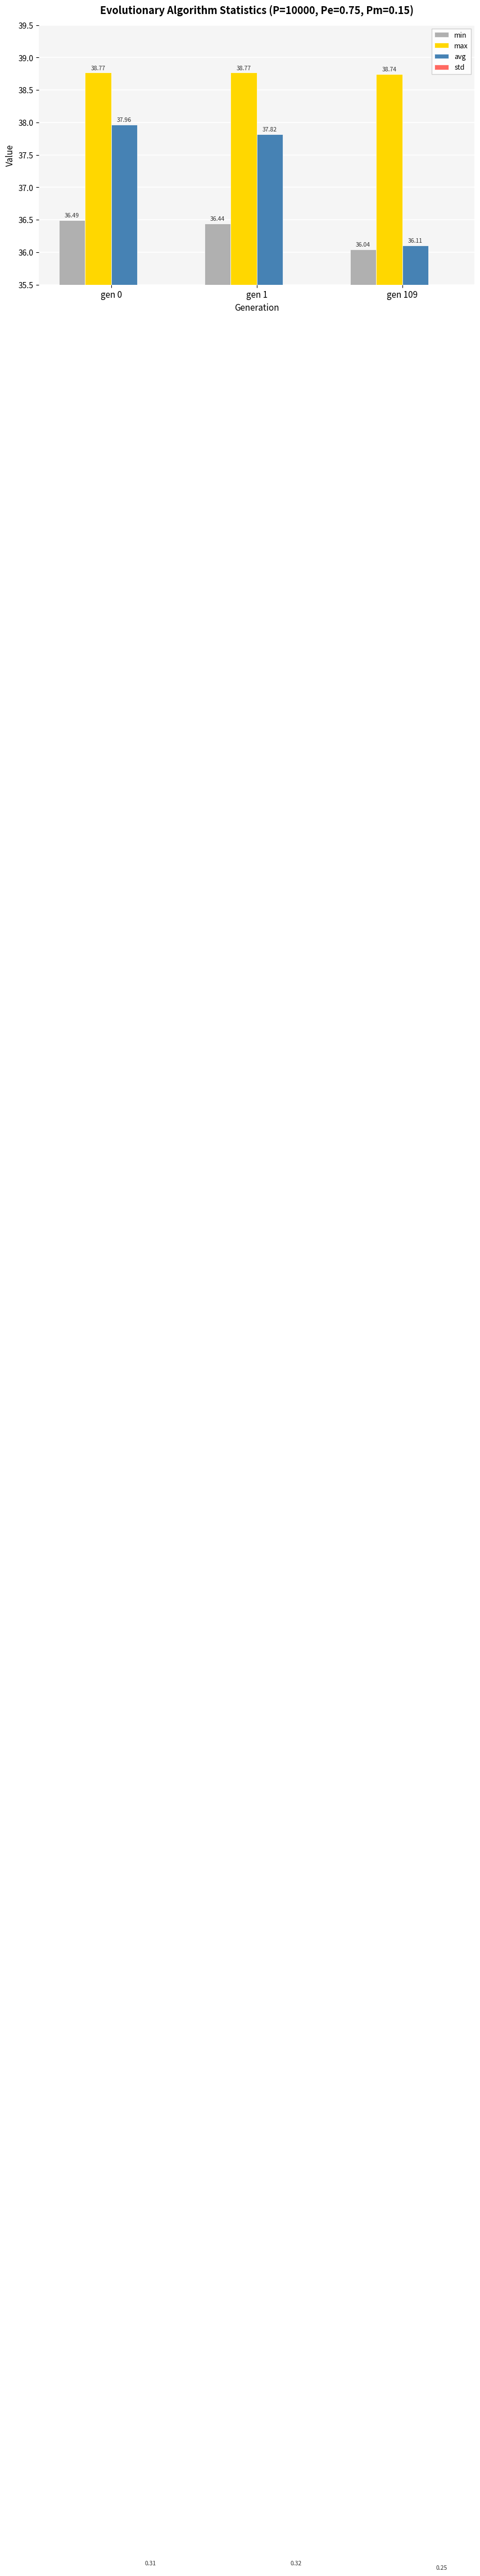

Reading right to left, list all the values displayed in this chart.

min: 36.0	36.4	36.5
max: 38.7	38.8	38.8
avg: 36.1	37.8	38.0
std: 0.2	0.3	0.3